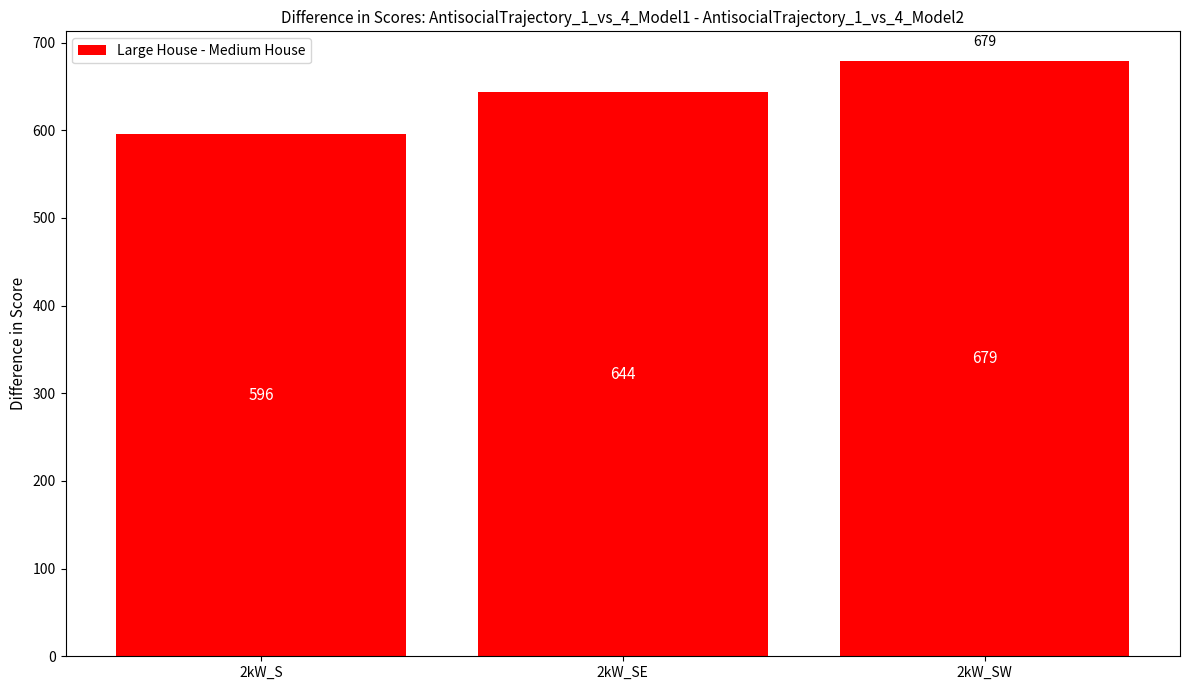

What is the maximum value shown in the chart?

679